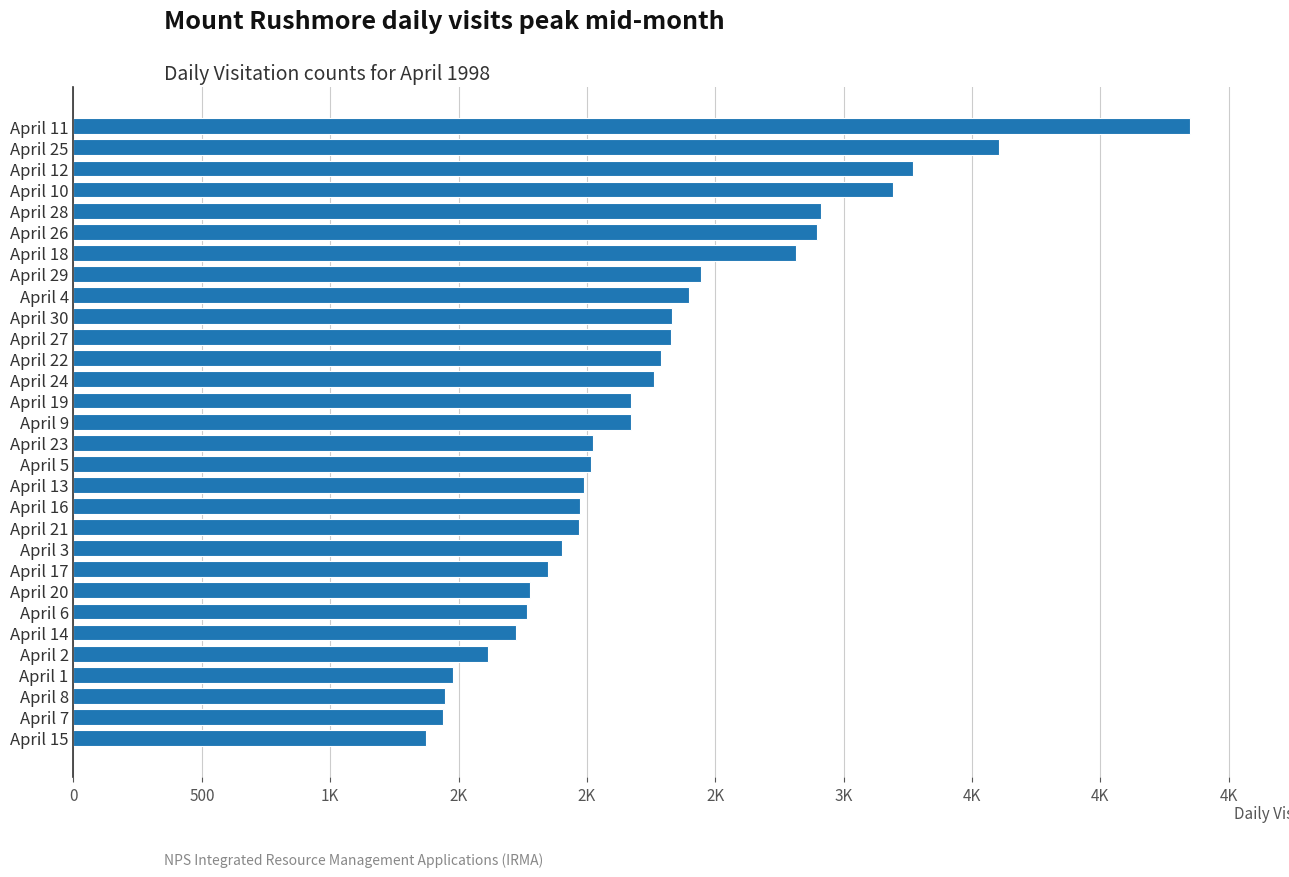

What is the difference between the second highest and minimum values?

2230